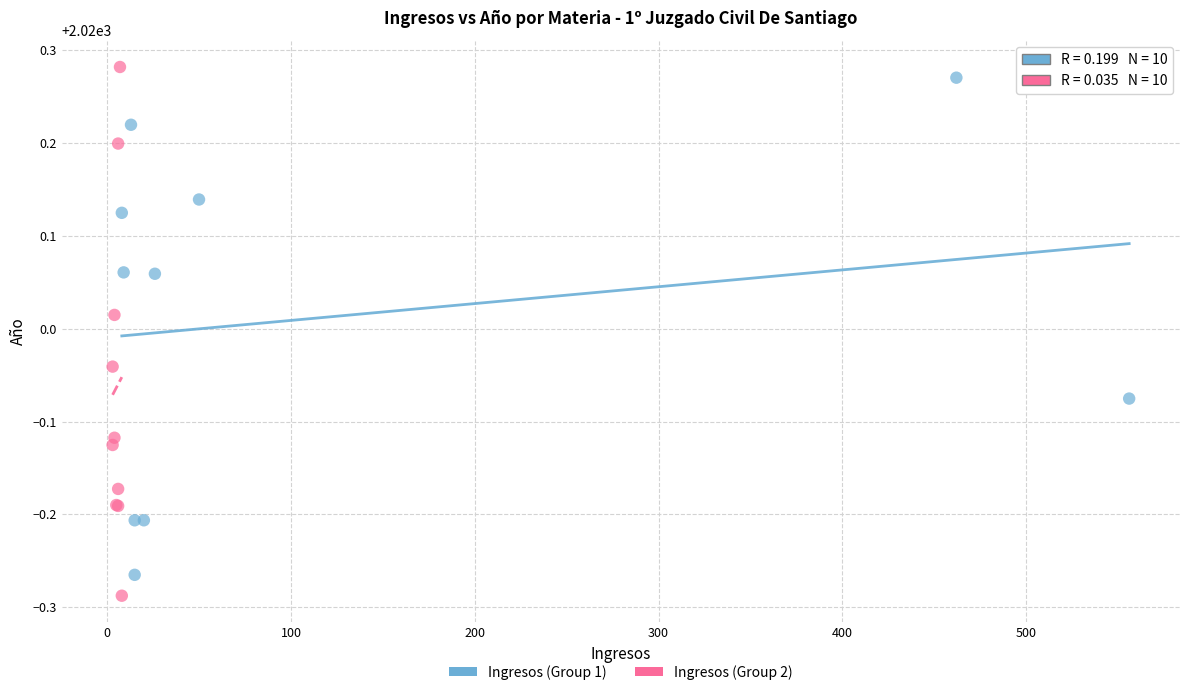

Which series contains the highest Y value?

Ingresos (Group 2)